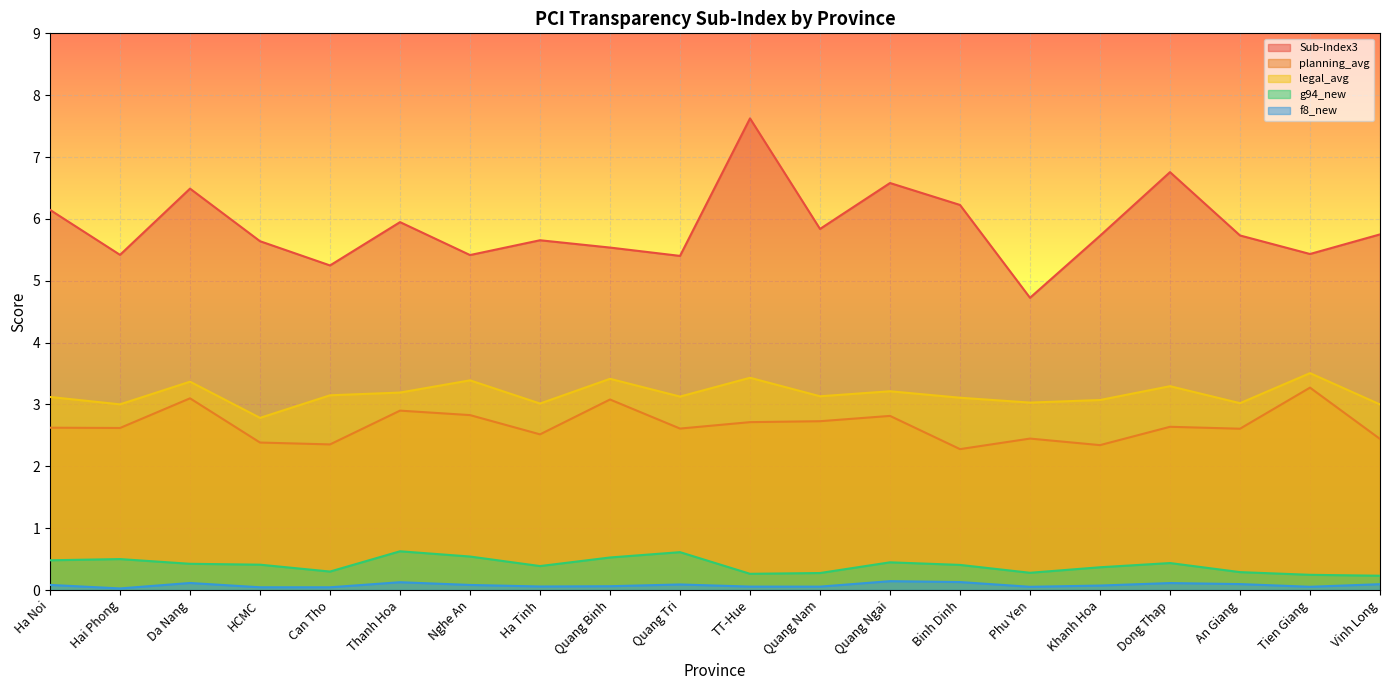

Rank the categories by f8_new value from highest to lowest.

Quang Ngai, Binh Dinh, Thanh Hoa, Da Nang, Dong Thap, An Giang, Vinh Long, Quang Tri, Ha Noi, Nghe An, Khanh Hoa, Quang Binh, Ha Tinh, TT-Hue, Quang Nam, Tien Giang, Phu Yen, HCMC, Can Tho, Hai Phong